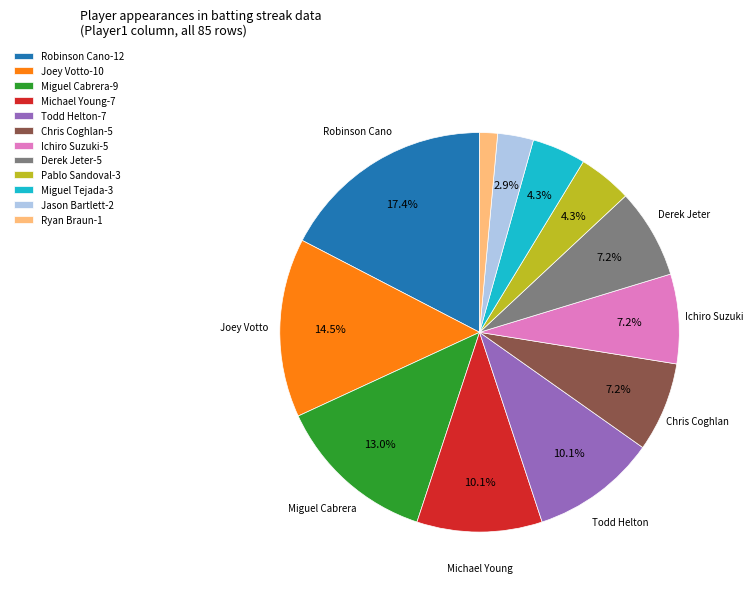

Is the sum of Robinson Cano-12 and Joey Votto-10 greater than half?

No